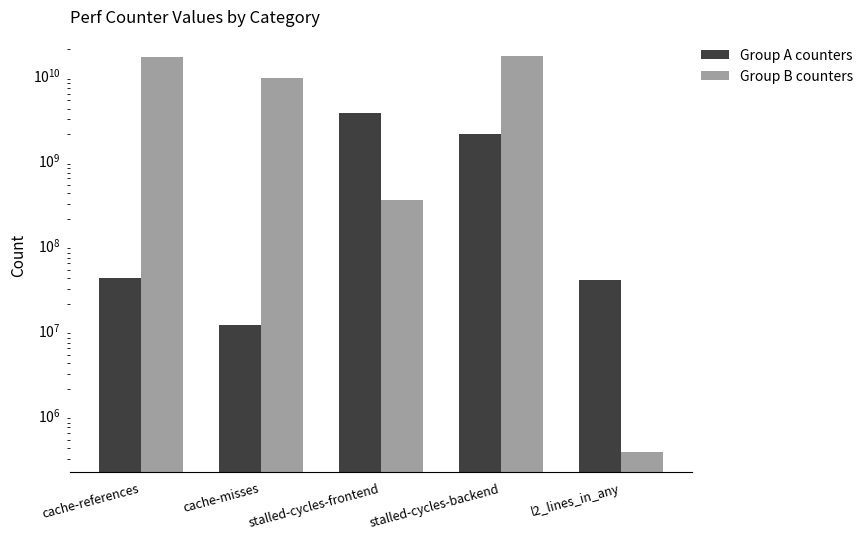

What is the difference between the maximum and minimum values in the Group B counters series?

16760633400